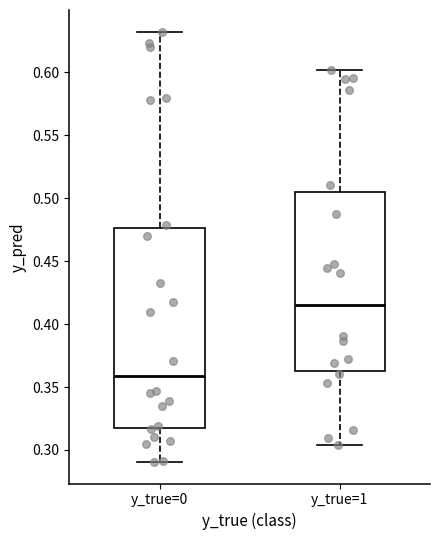

Which box's median line is the highest?

y_true=1